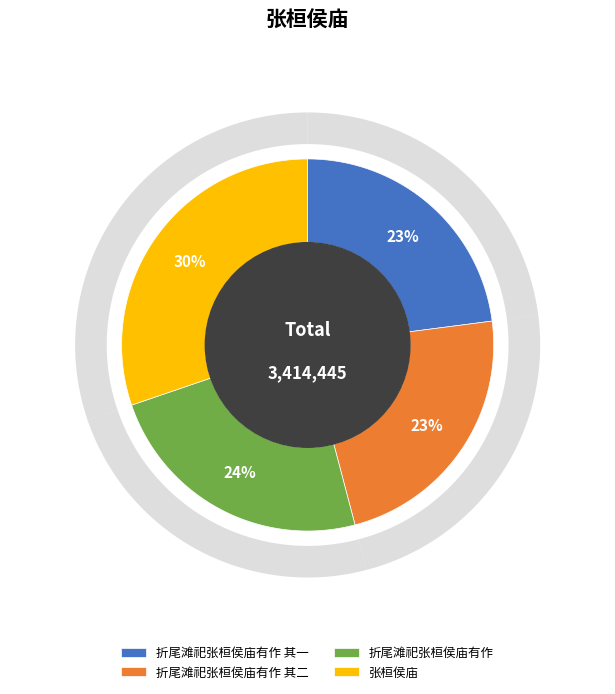

Does any single category account for the majority?

No